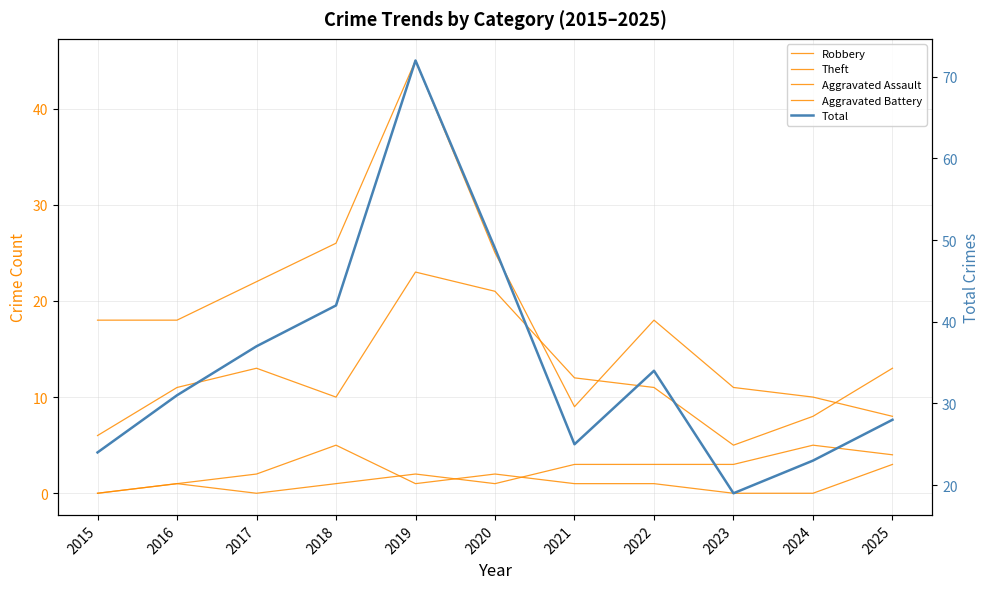

Where is Robbery nearest to the value 14?

2017